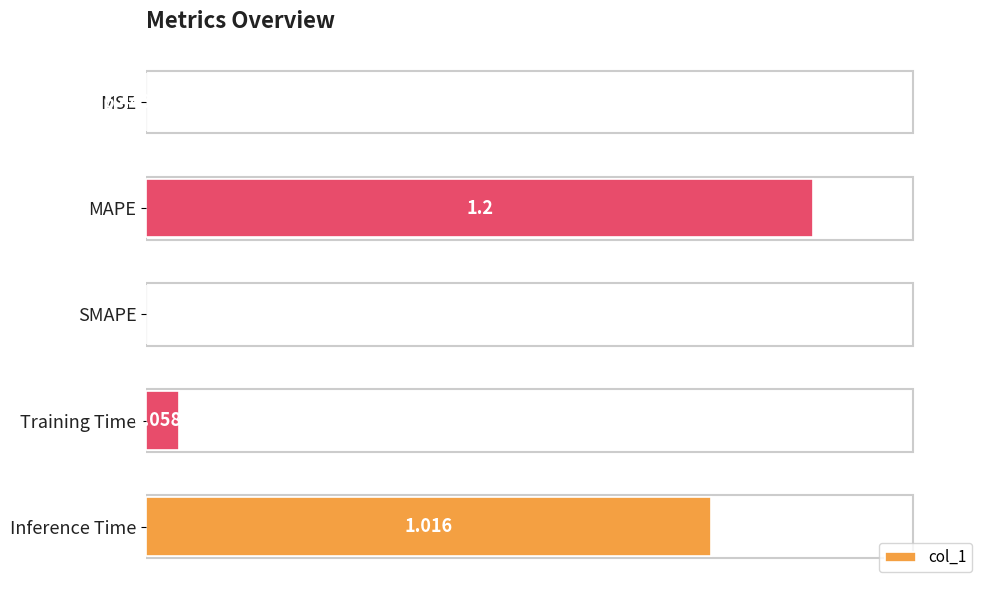

Between SMAPE and Inference Time, which is larger?

Inference Time